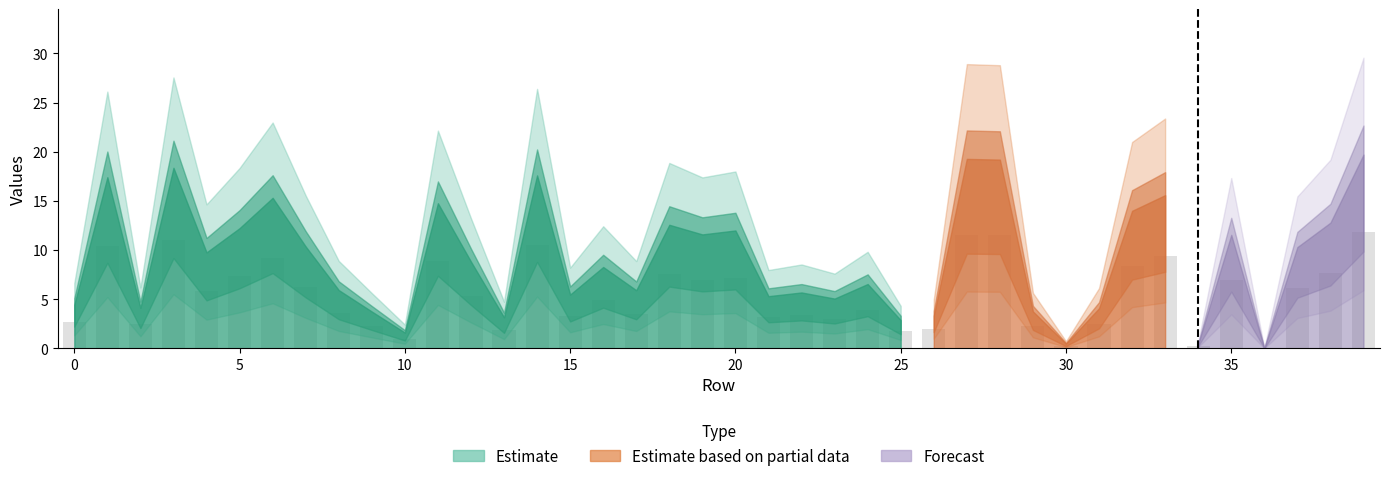

What is the greatest value displayed?

11.8